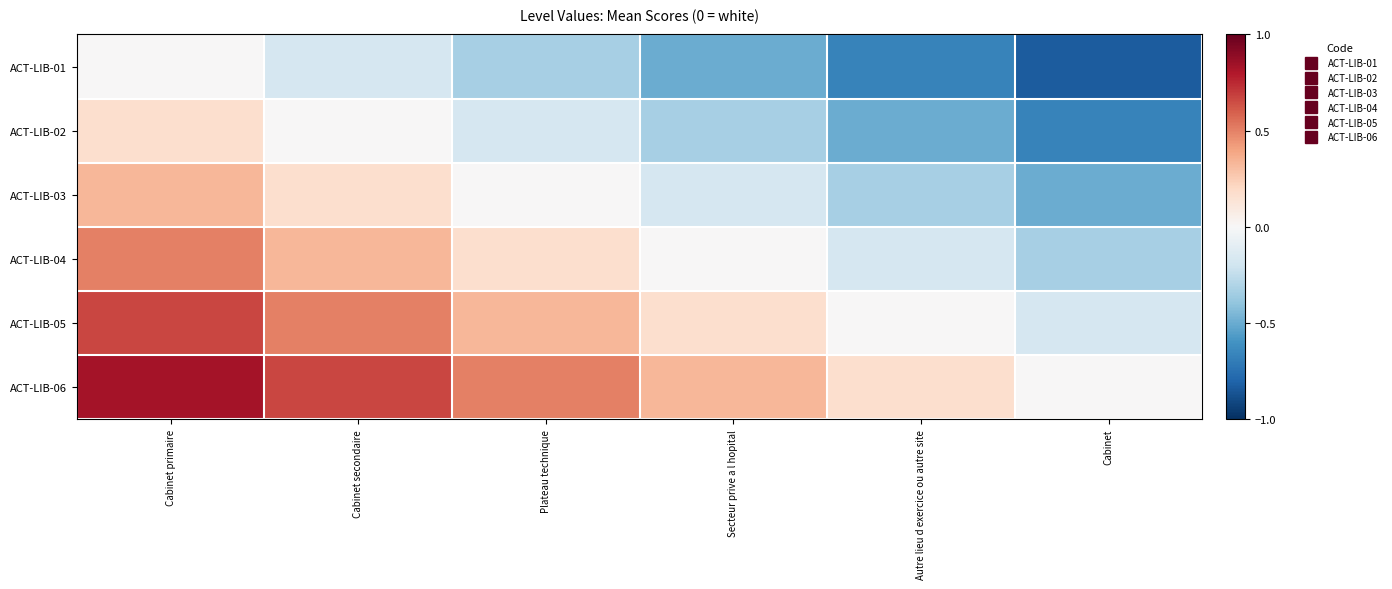

What is the total value across all series at Cabinet?

-2.5